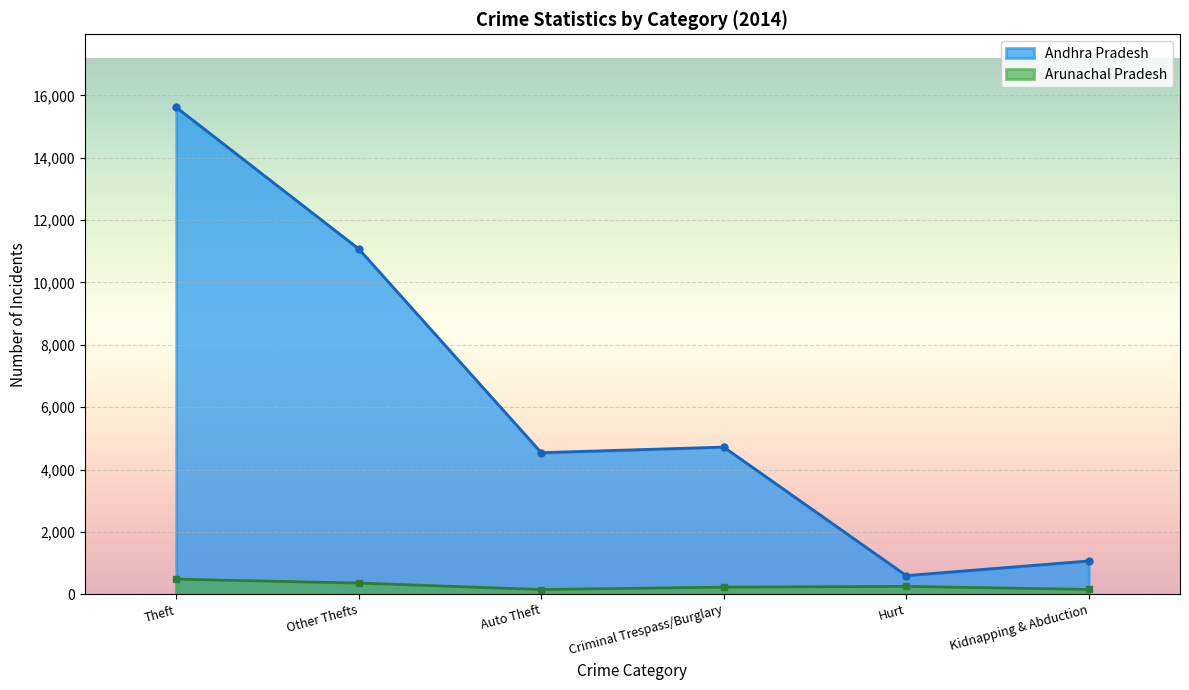

The Hurt series shows 788 at Bihar. True or false?

False